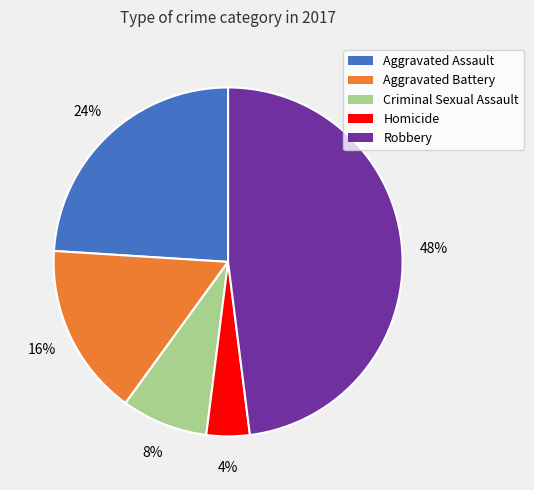

What is the smallest slice in the pie chart?

Homicide